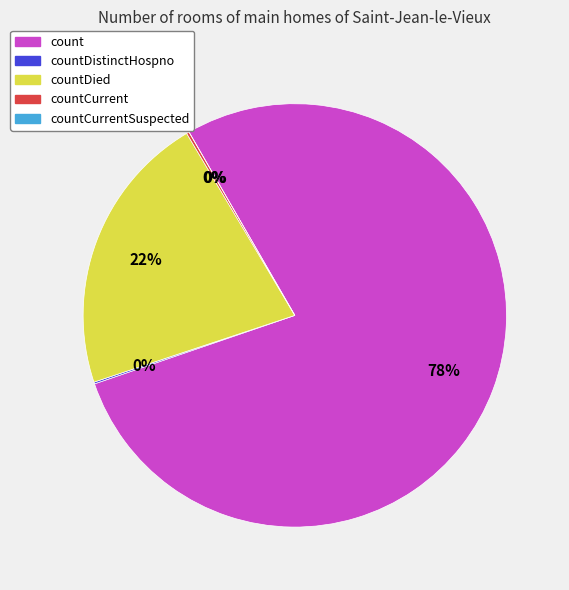

Combined, do countDied and countDistinctHospno account for over 50%?

No